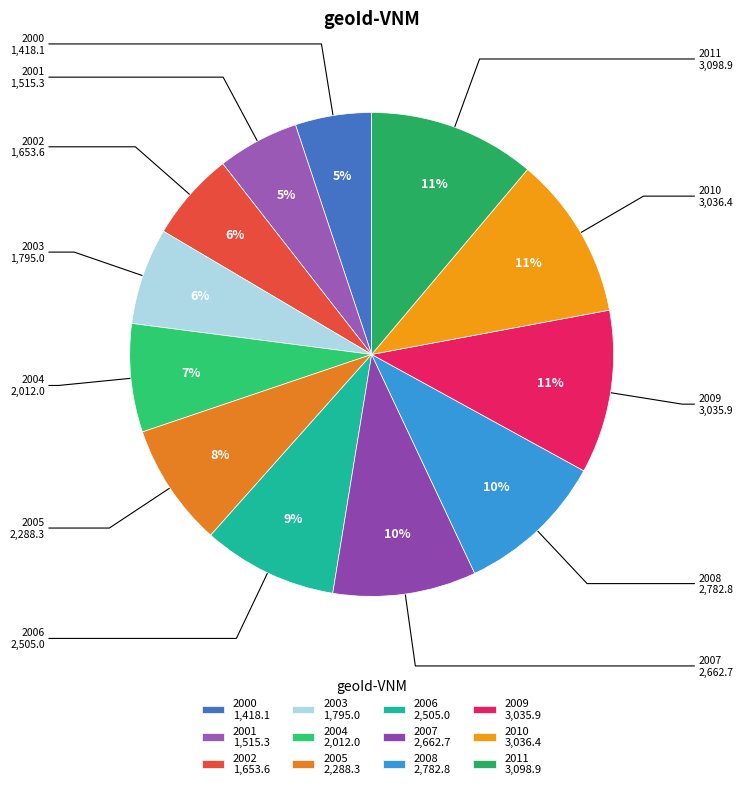

How many slices are in this pie chart?

12